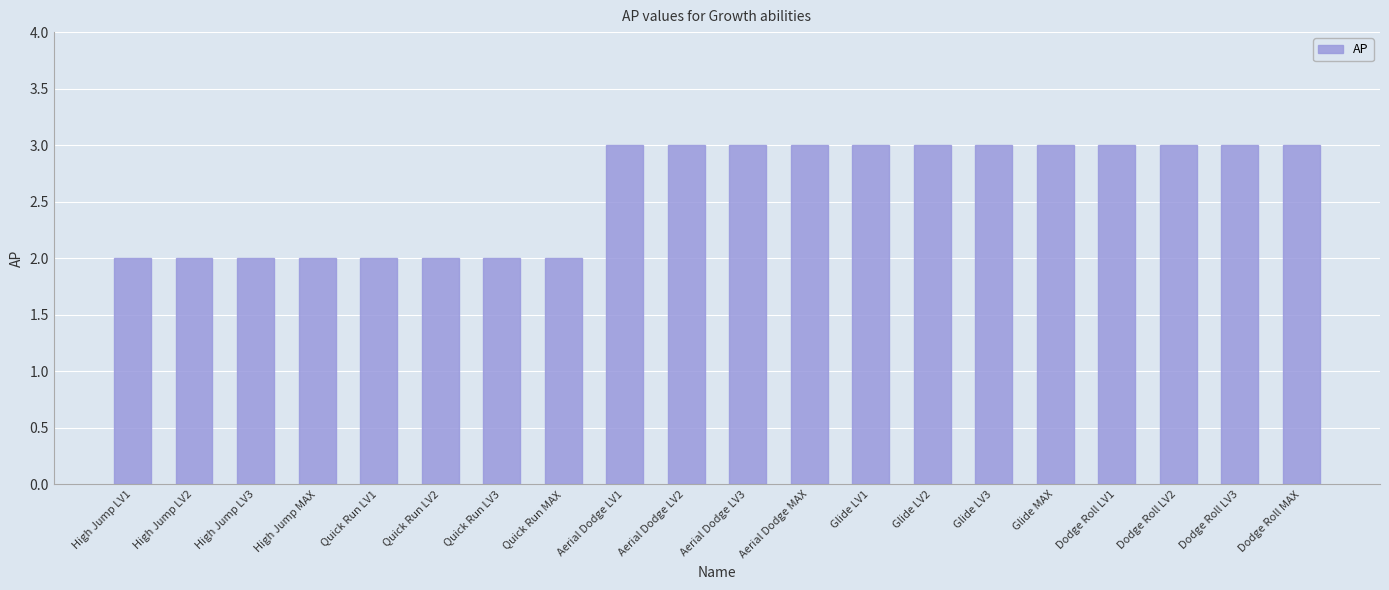

How many distinct data groups are displayed?

1